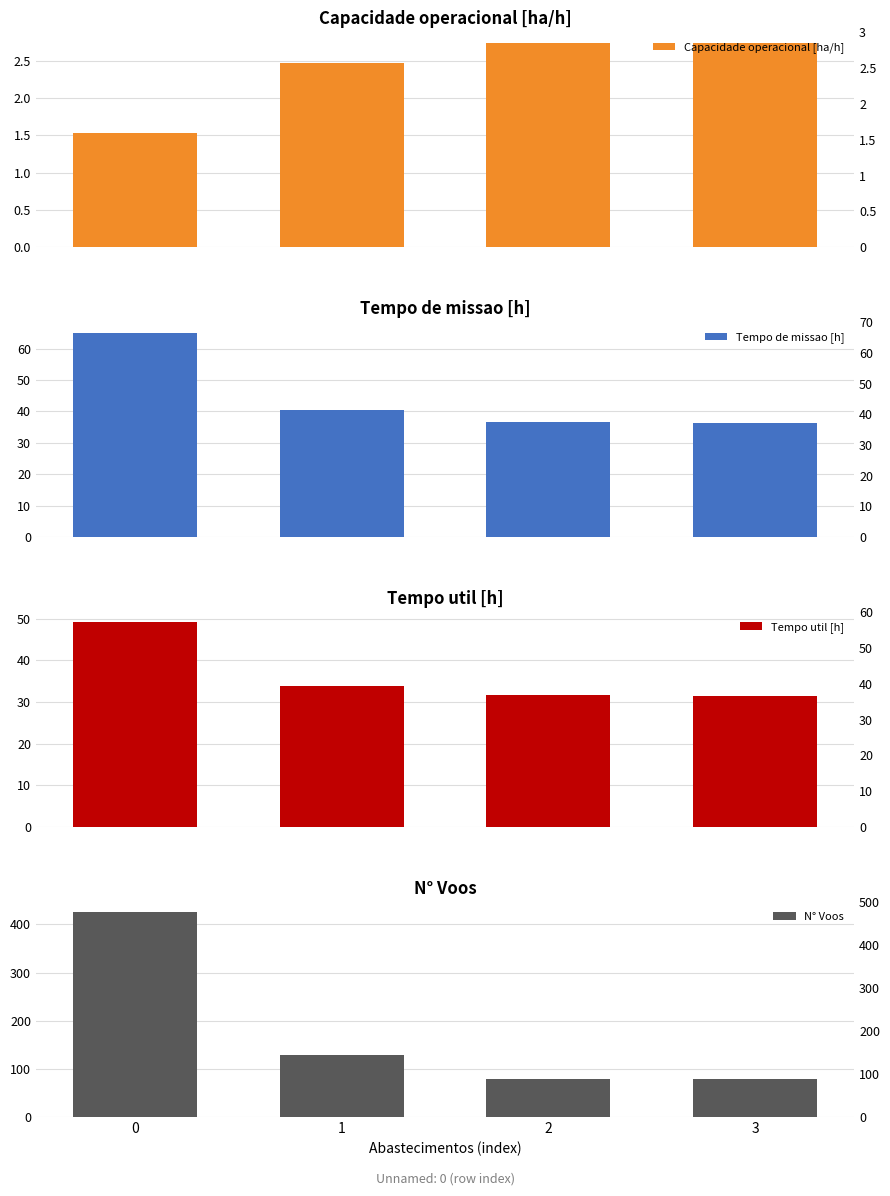

What is the difference between the maximum and second lowest values in the Tempo util [h] series?

17.5